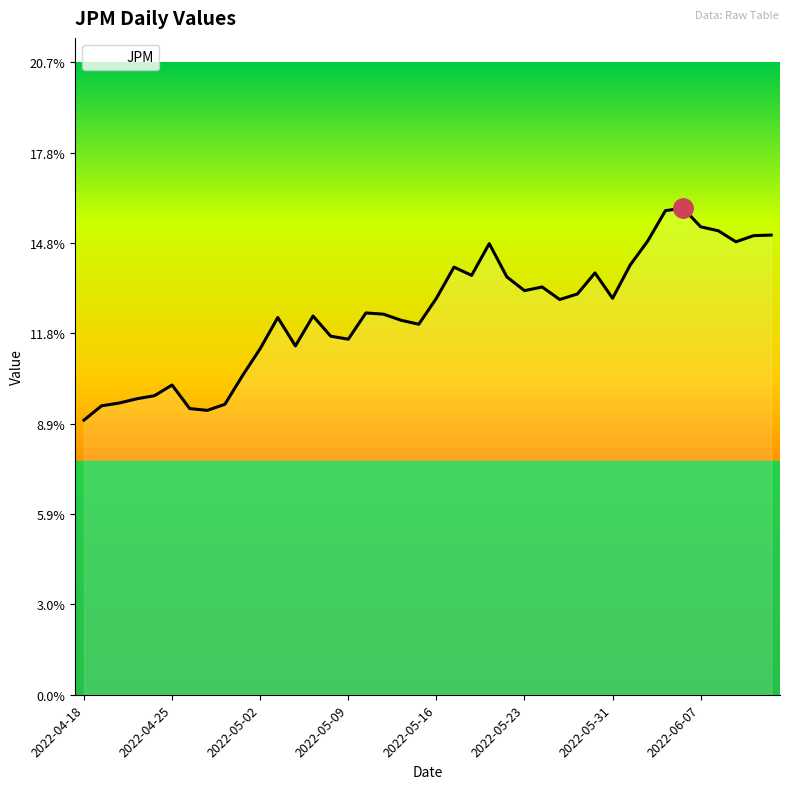

At which category does the data reach its first local valley?

2022-04-27